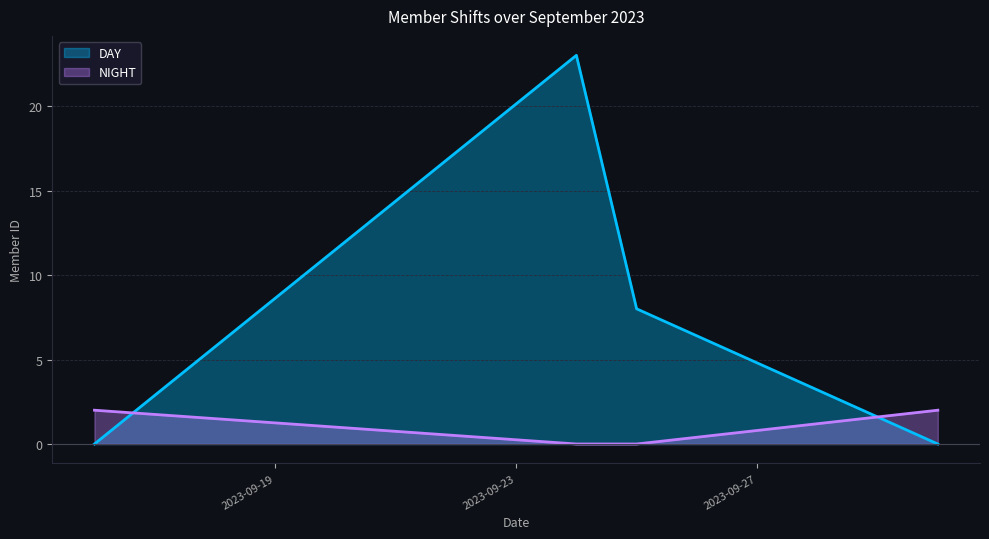

The value of NIGHT at 2023-09-16 is 1. True or false?

False